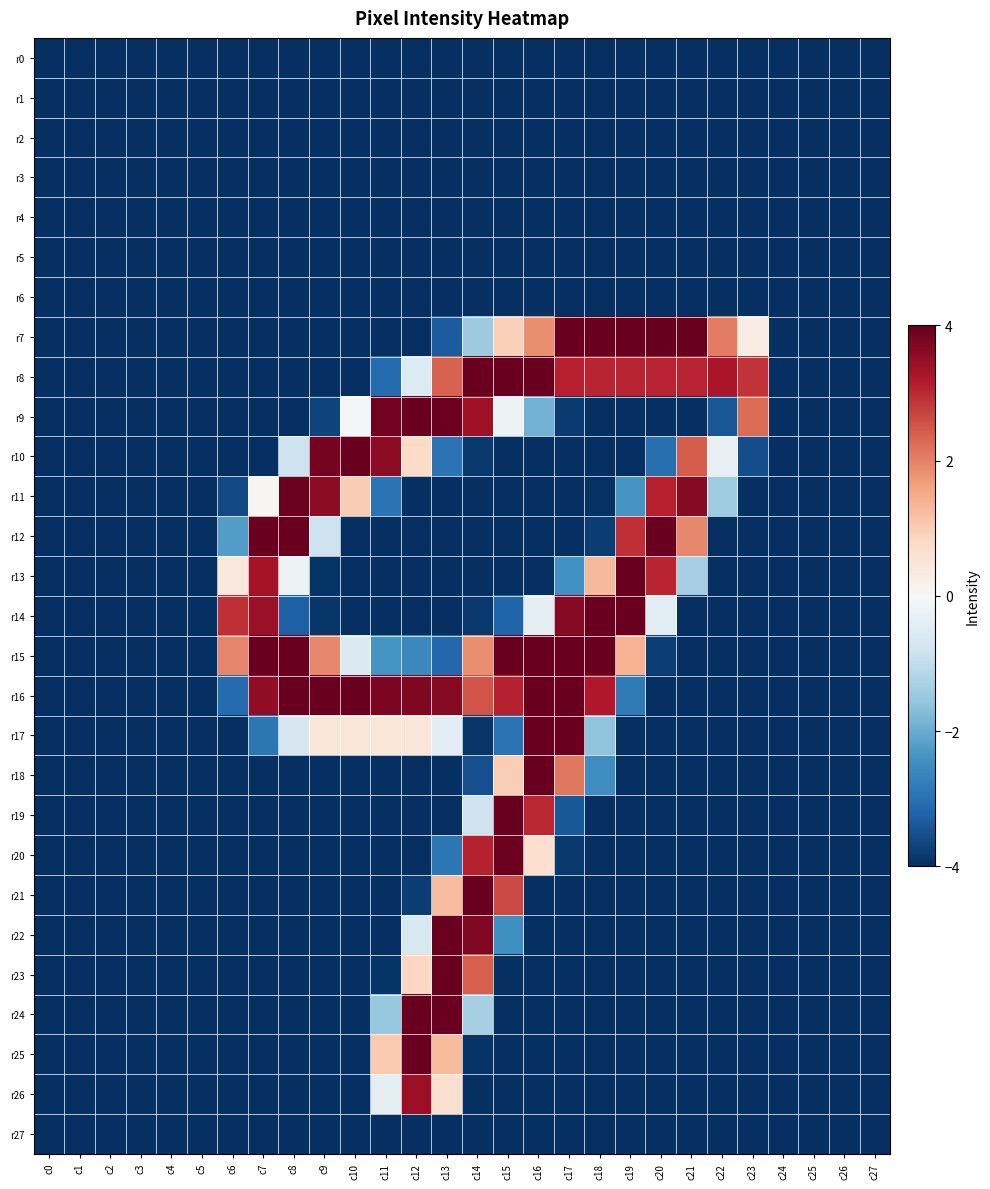

Between c5 and c23, which series saw the biggest shift?

r8